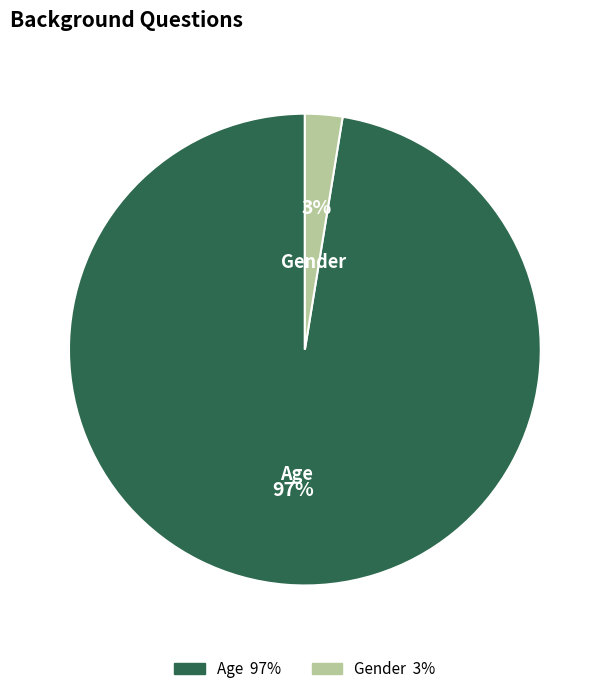

Between Age and Gender, which is larger?

Age